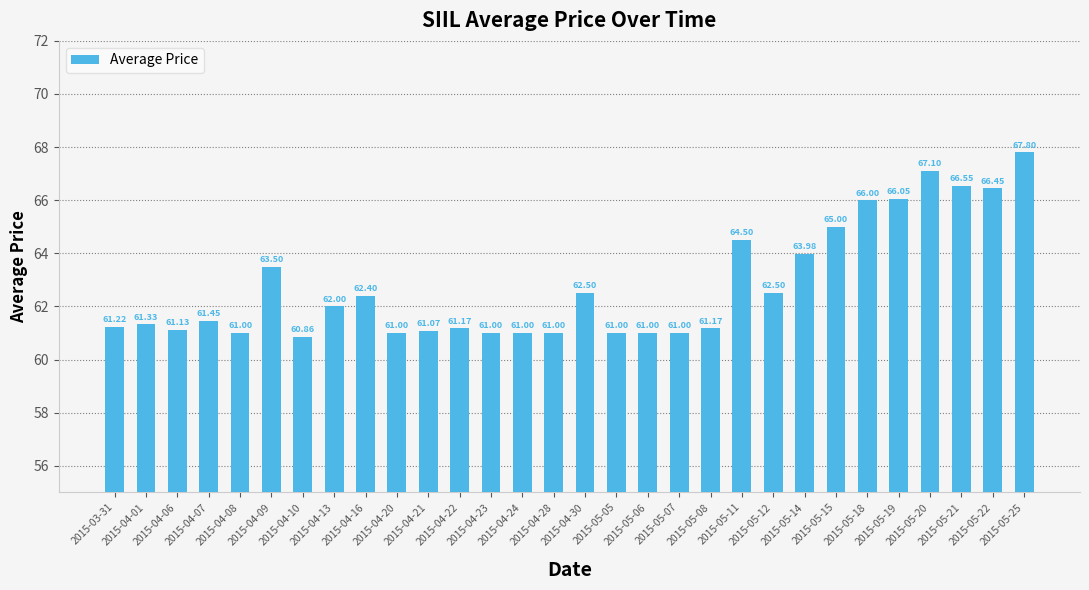

What is the label of the 30th bar from the right?

2015-03-31